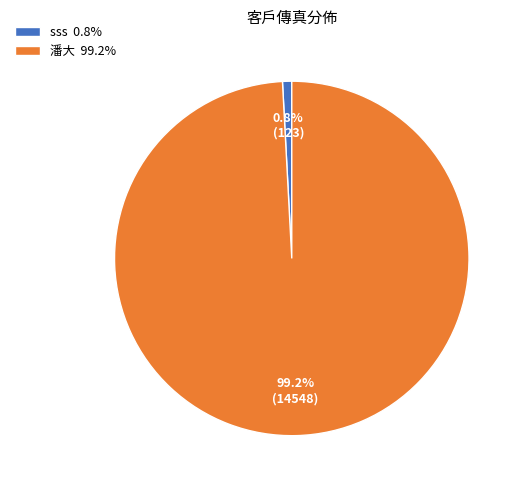

True or false: 潘大 accounts for 89% of the total.

False